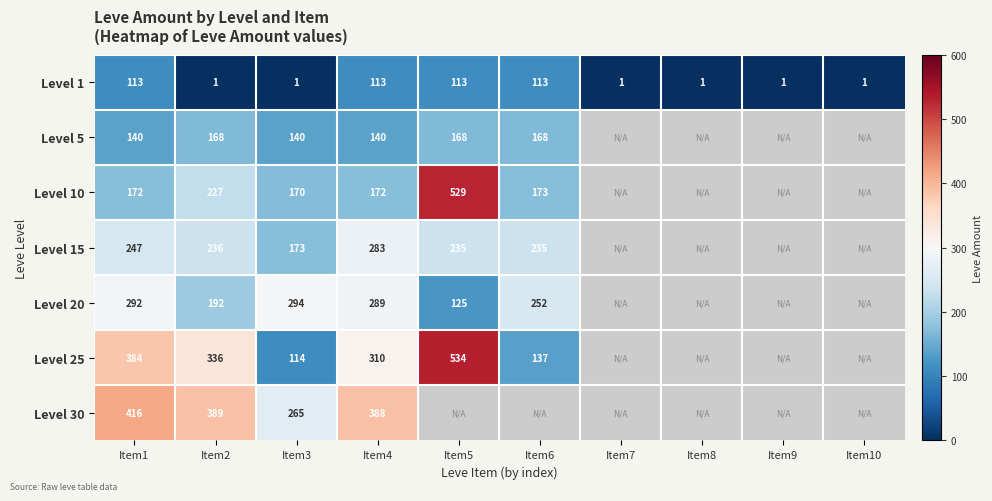

Which series changed the most between Item1 and Item2?

Level 1